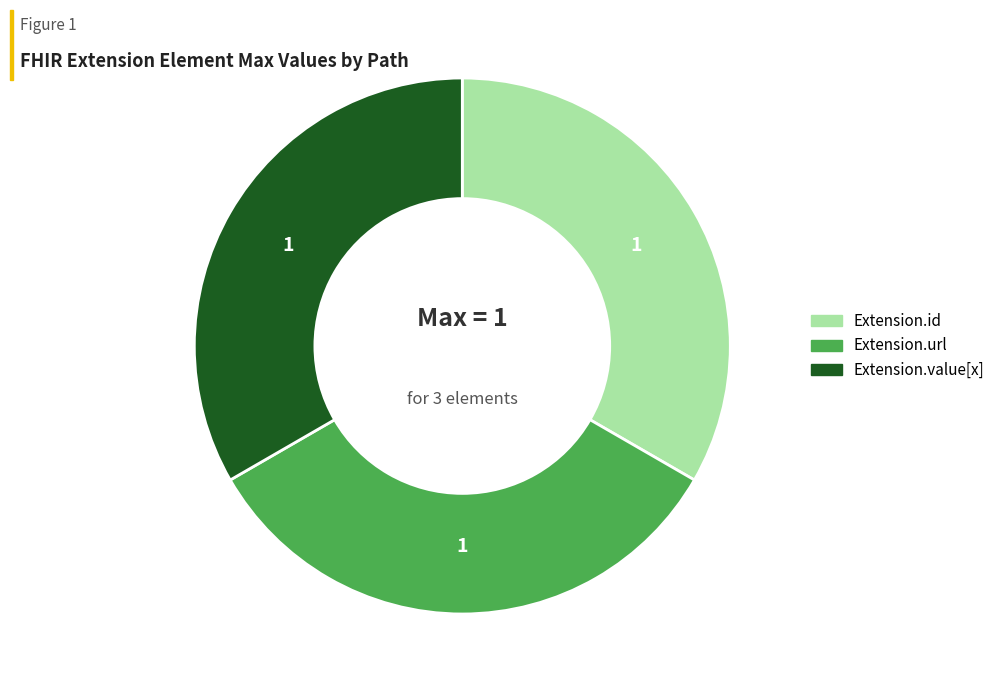

Does any single category account for the majority?

No